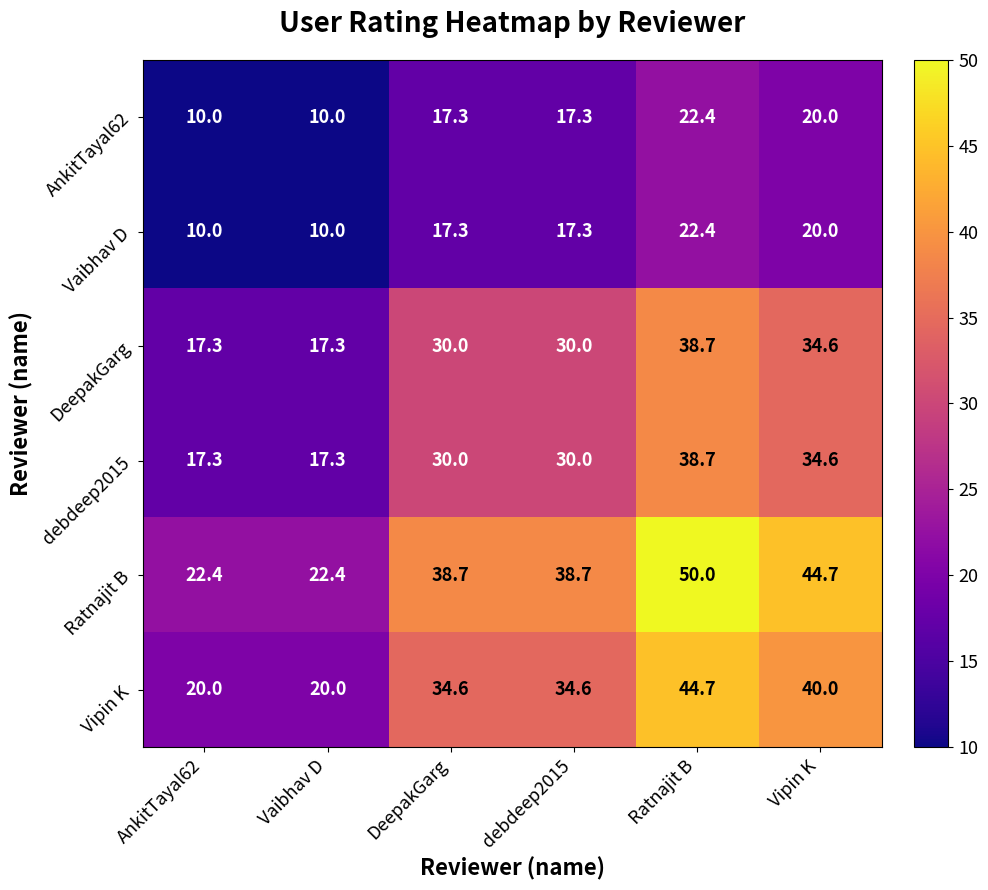

What is the sum of all AnkitTayal62 values?

97.0